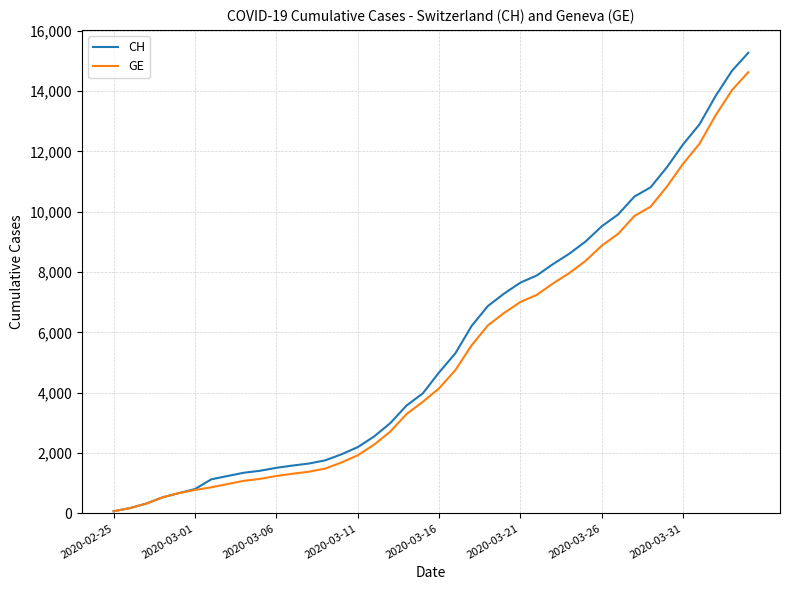

Count the number of categories in the chart.

40